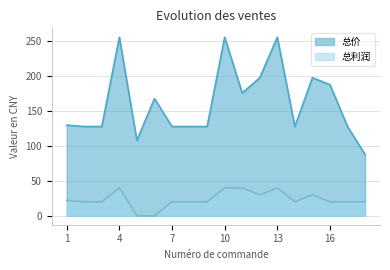

Is it true that 总利润 equals 20 at 2?

True